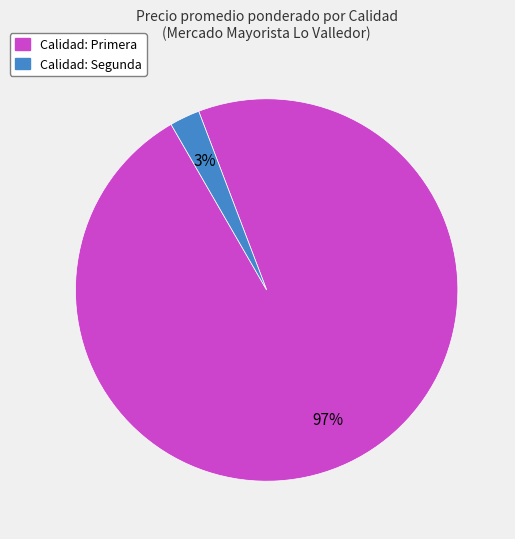

Does any single category account for the majority?

Yes